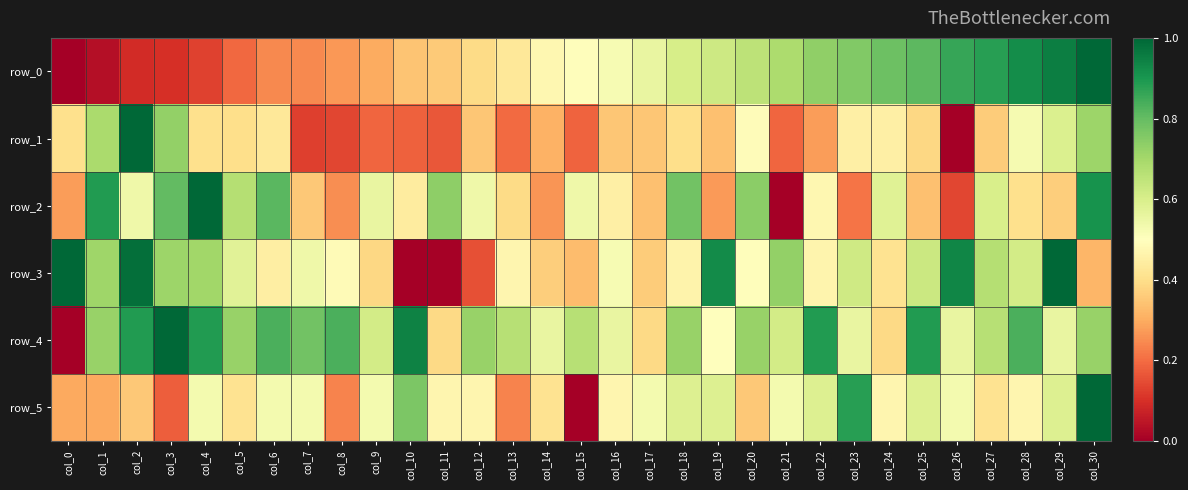

Which series has the largest total across all categories?

row_4